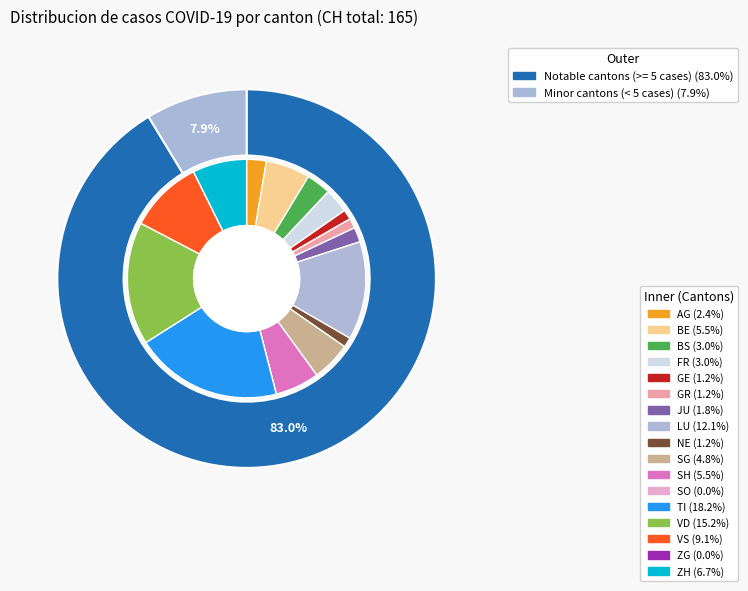

Is there any slice that represents more than half of the pie?

No